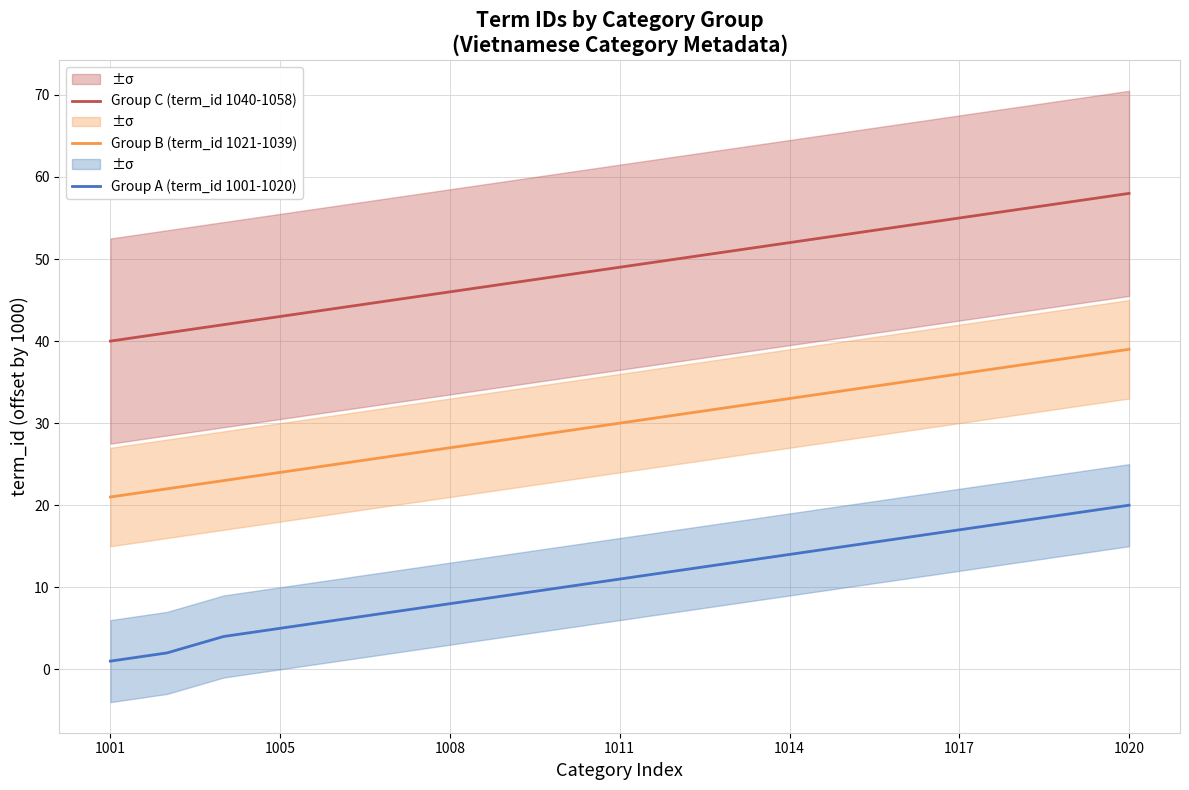

True or false: Group B (term_id 1021-1039) and Group A (term_id 1001-1020) intersect in this chart.

False